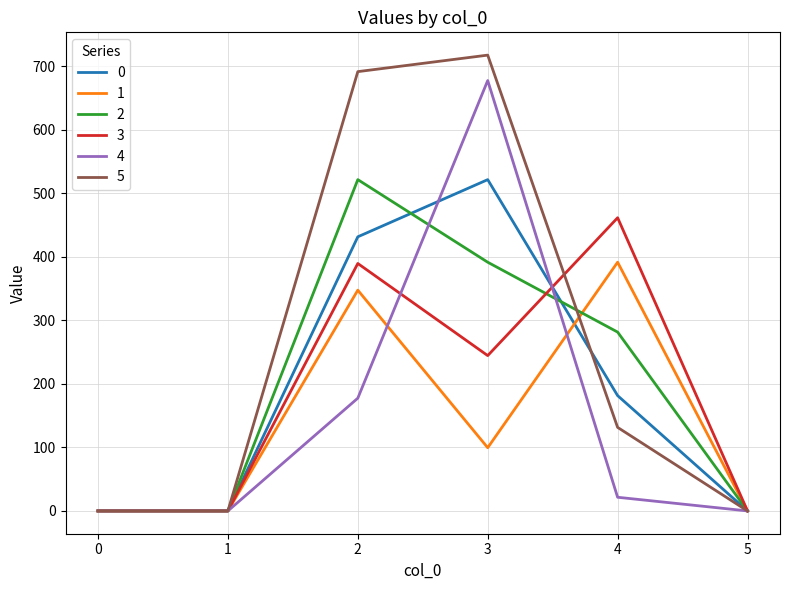

Is it true that 4 equals 338.8 at 0?

False